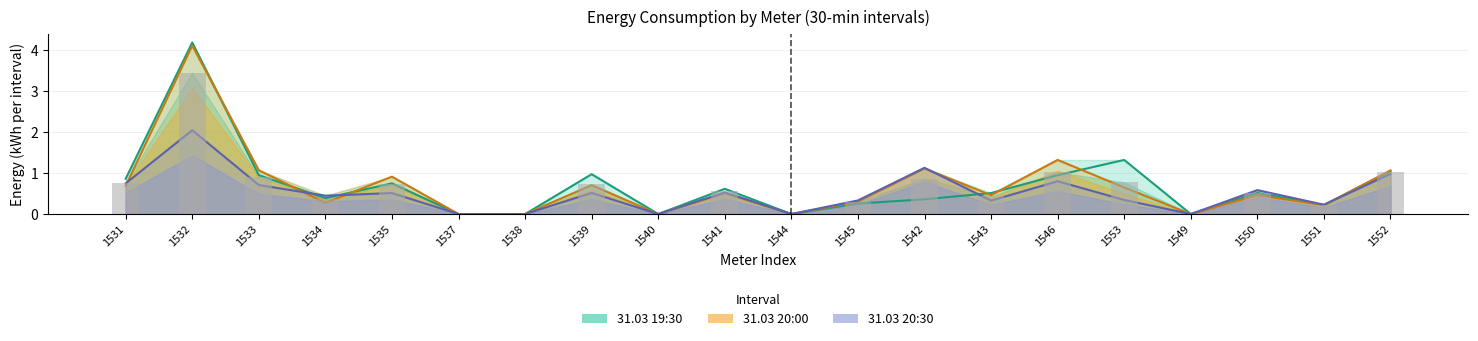

Are the bars grouped side by side (vs. stacked)?

Yes